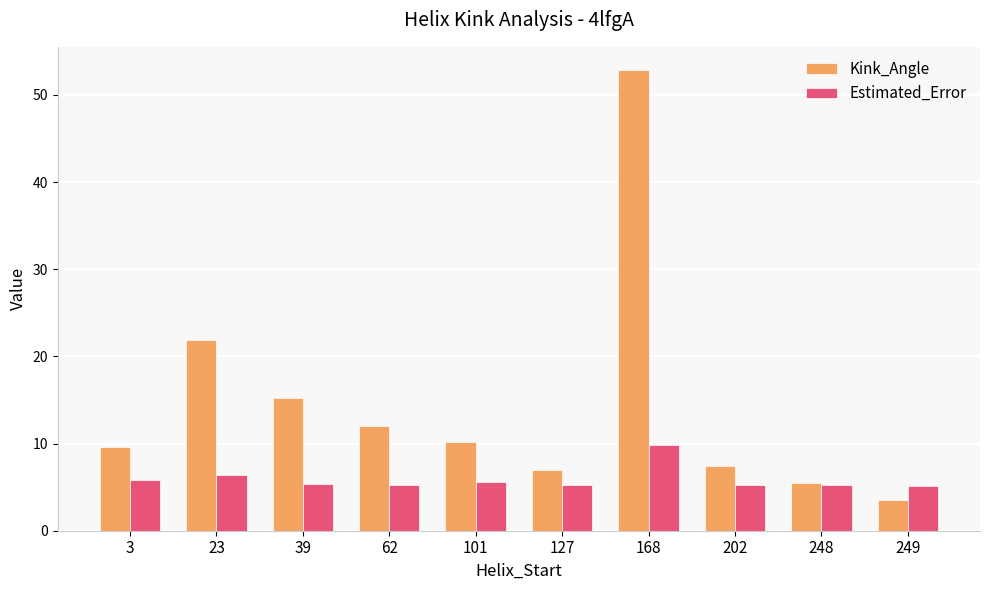

What is the smallest value displayed?

3.5